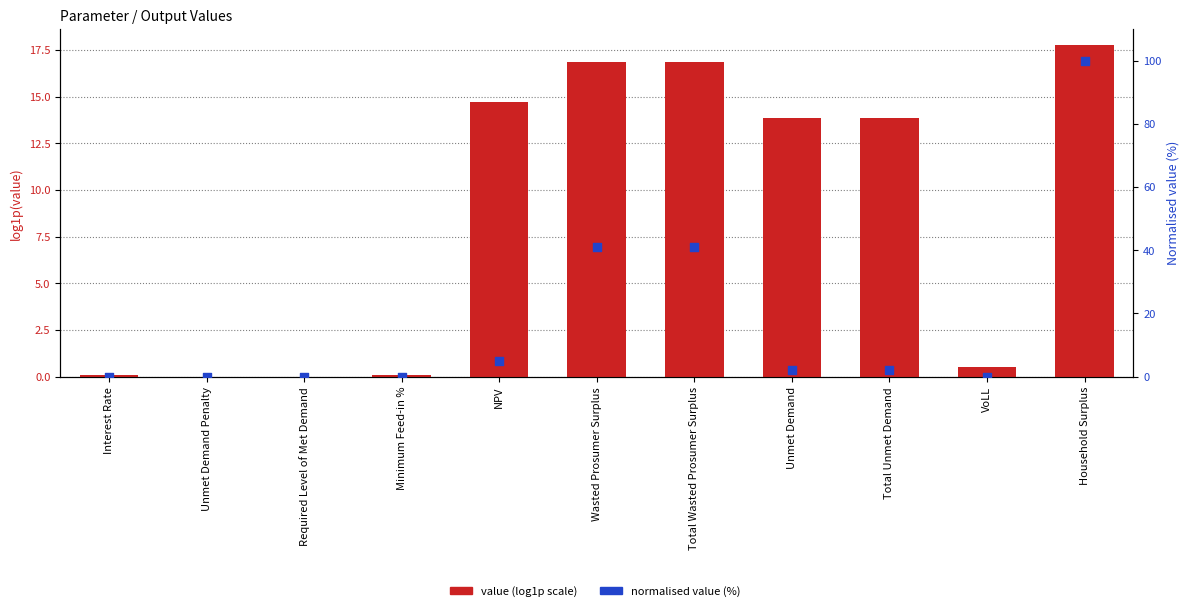

Which series contains the lowest Y value?

value (log1p scale)